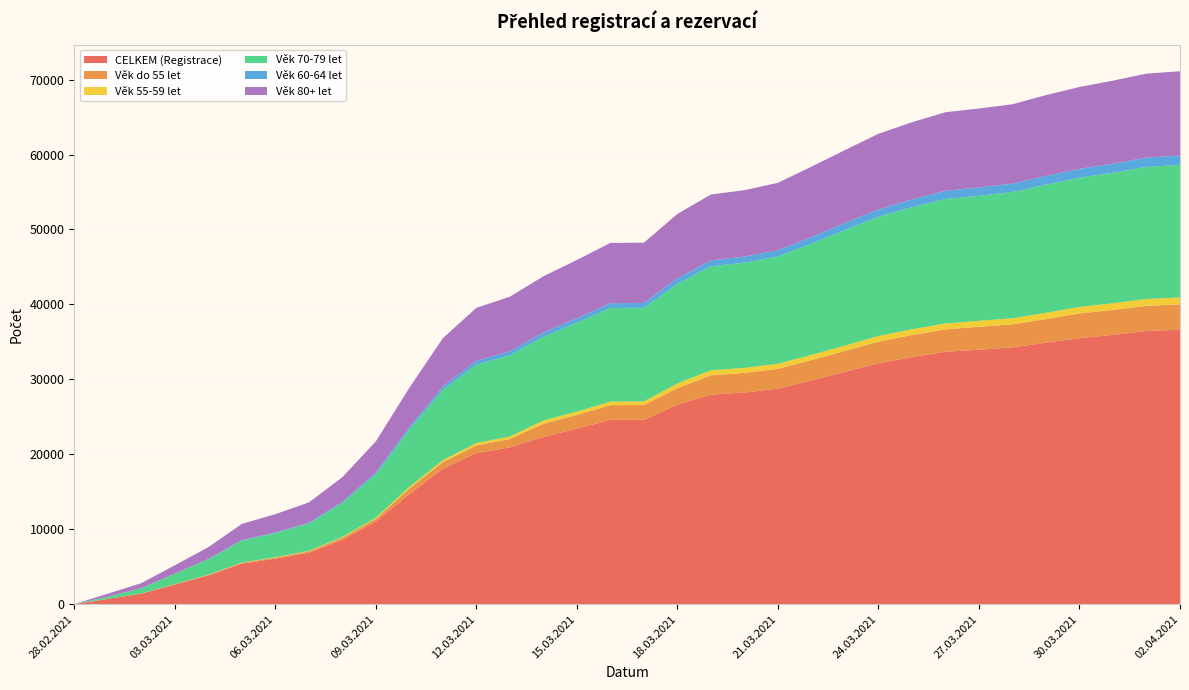

Reading left to right, what are all the values shown in this chart?

CELKEM (Registrace): 5	706	1415	2622	3845	5415	6079	6873	8599	11043	14686	18088	20159	20925	22308	23435	24594	24611	26604	27959	28252	28759	29874	31014	32155	32981	33689	33958	34266	34904	35495	35938	36453	36621
Věk do 55 let: 0	11	17	39	62	113	136	182	279	355	746	871	1030	1118	1771	1825	1965	1966	2241	2588	2615	2650	2706	2786	2880	2937	2984	3059	3076	3142	3299	3333	3359	3387
Věk 55-59 let: 0	4	9	15	26	38	50	63	92	132	218	259	314	331	423	437	479	481	607	662	664	675	689	706	745	769	784	798	809	837	869	888	913	922
Věk 70-79 let: 1	282	685	1384	2056	2915	3236	3648	4532	5800	7634	9368	10454	10837	11167	11856	12488	12495	13287	13856	14041	14314	14840	15414	15900	16271	16600	16675	16839	17090	17236	17409	17617	17685
Věk 60-64 let: 0	8	19	31	43	58	79	100	162	240	337	459	520	548	585	604	643	643	754	802	818	836	883	941	997	1039	1100	1117	1126	1165	1194	1212	1244	1252
Věk 80+ let: 4	393	668	1105	1579	2178	2437	2711	3283	4156	5255	6453	7064	7275	7496	7775	8037	8042	8581	8798	8853	8987	9389	9727	10087	10307	10487	10528	10591	10787	10915	11076	11203	11237